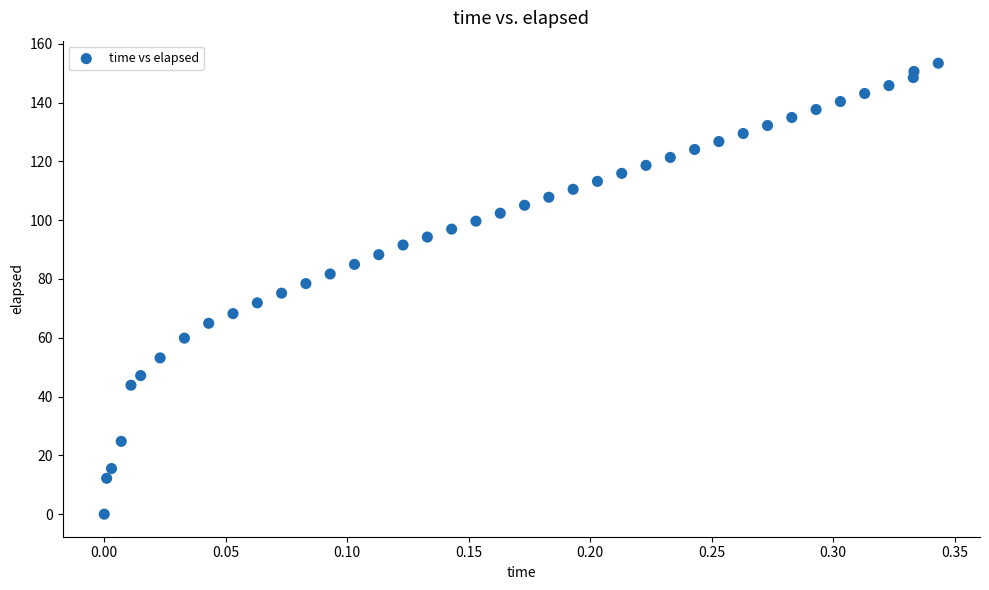

What is the range of Y values (max minus min)?

153.4